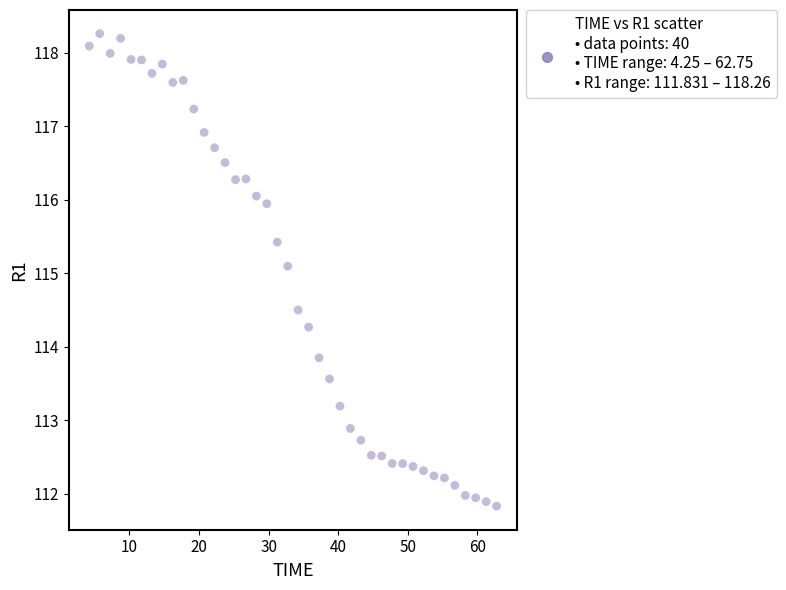

What is the range of Y values (max minus min)?

6.4